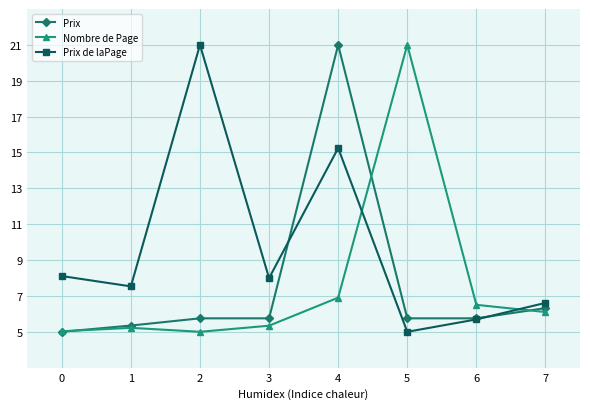

How many interior local valleys does the Prix de laPage series have?

3